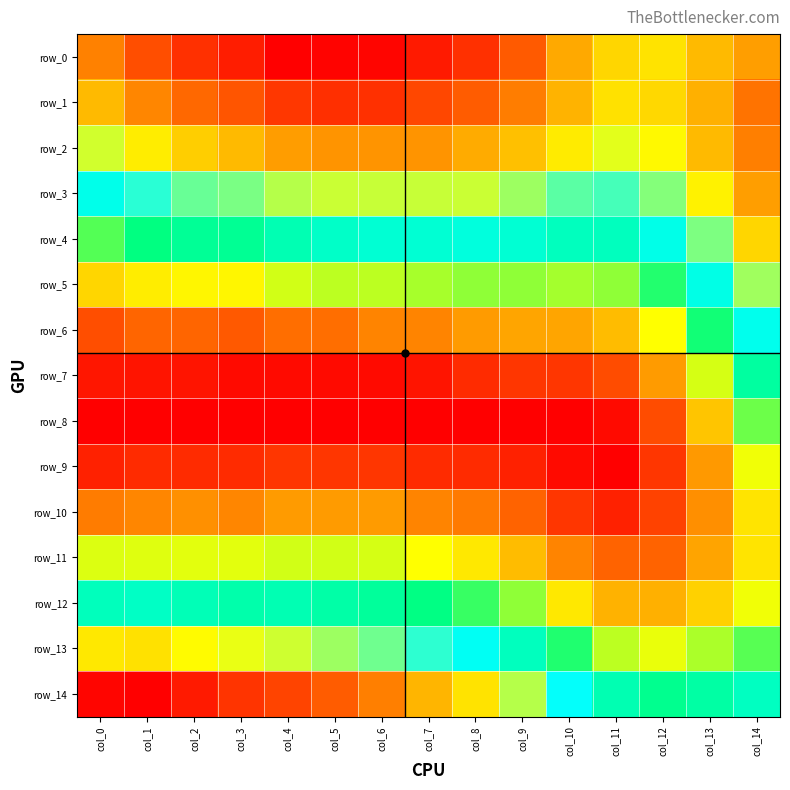

What is the maximum value shown in the chart?

0.1